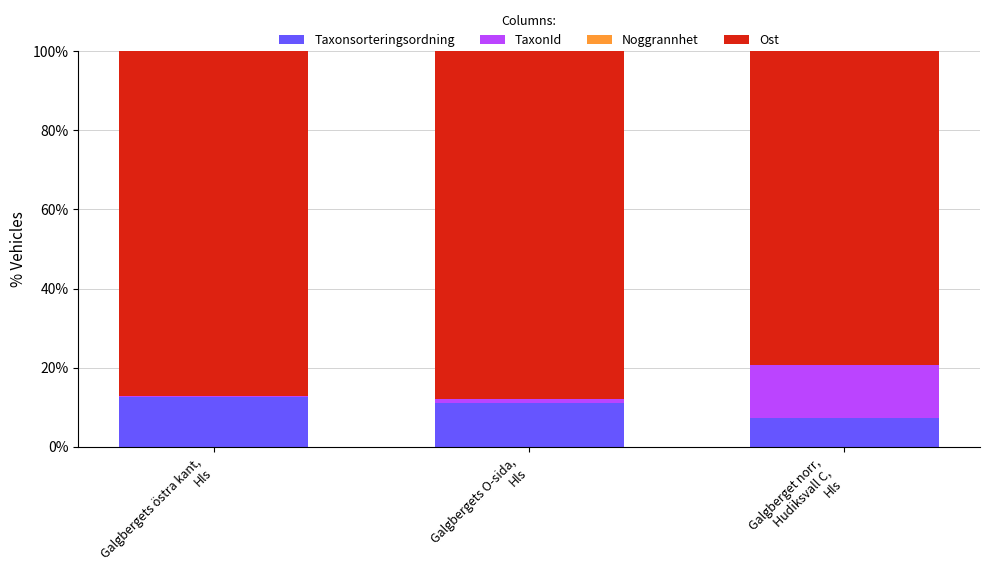

What is the highest value of the Taxonsorteringsordning series?

12.7